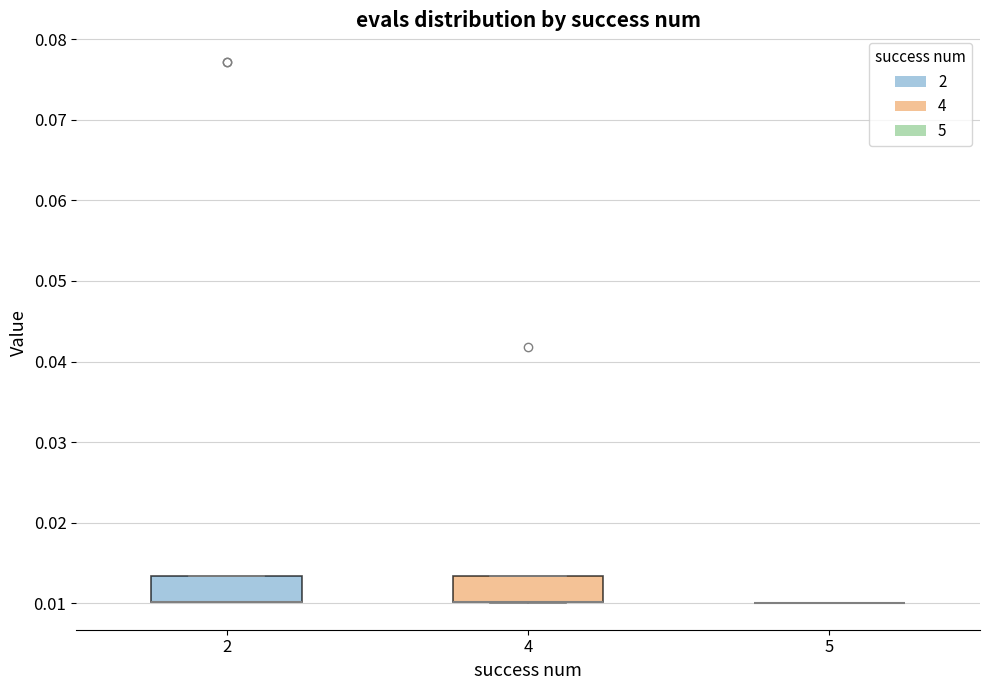

Reading left to right, transcribe this box plot: for each box, give where its median line is, the range the box spans, and where its two whiskers end, as read against the y-axis. The values are not printed on the chart, so give them approximately, as read against the axis.

2: median 0.010 (drawn on the box's lower edge), box 0.010 to 0.013, whiskers 0.010 to 0.013
4: median 0.010 (drawn on the box's lower edge), box 0.010 to 0.013, whiskers 0.010 to 0.013
5: box collapsed to a line at 0.010, whiskers 0.010 to 0.010